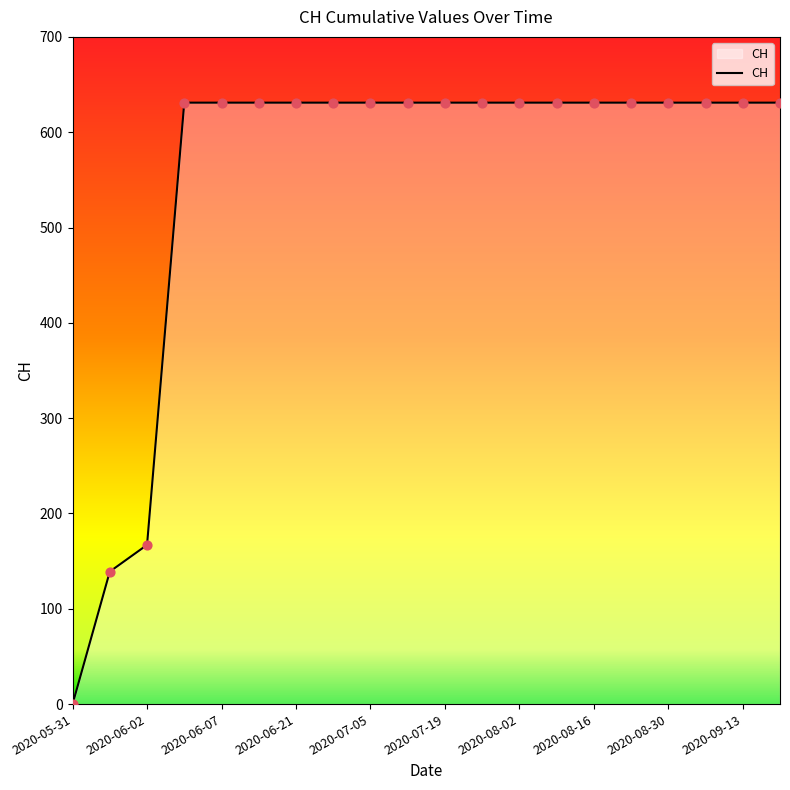

What is the difference between the maximum and minimum values?

631